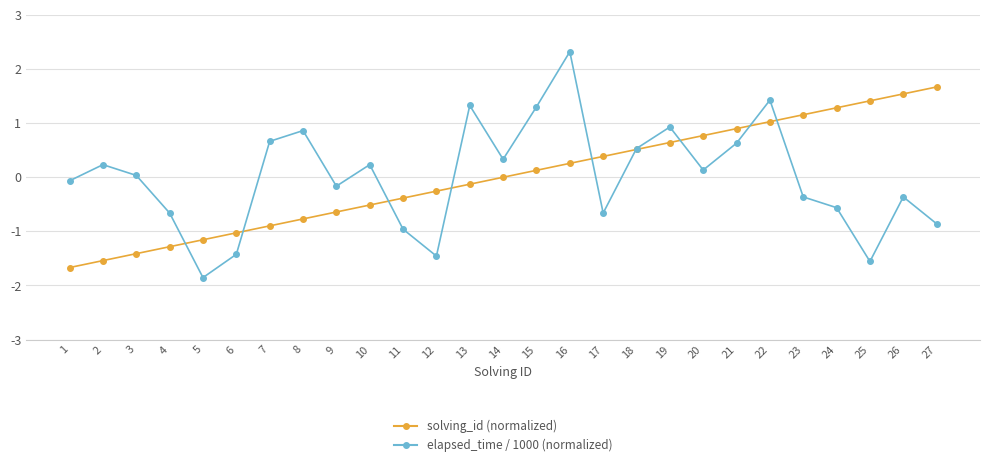

What is the minimum value shown in the chart?

-1.9